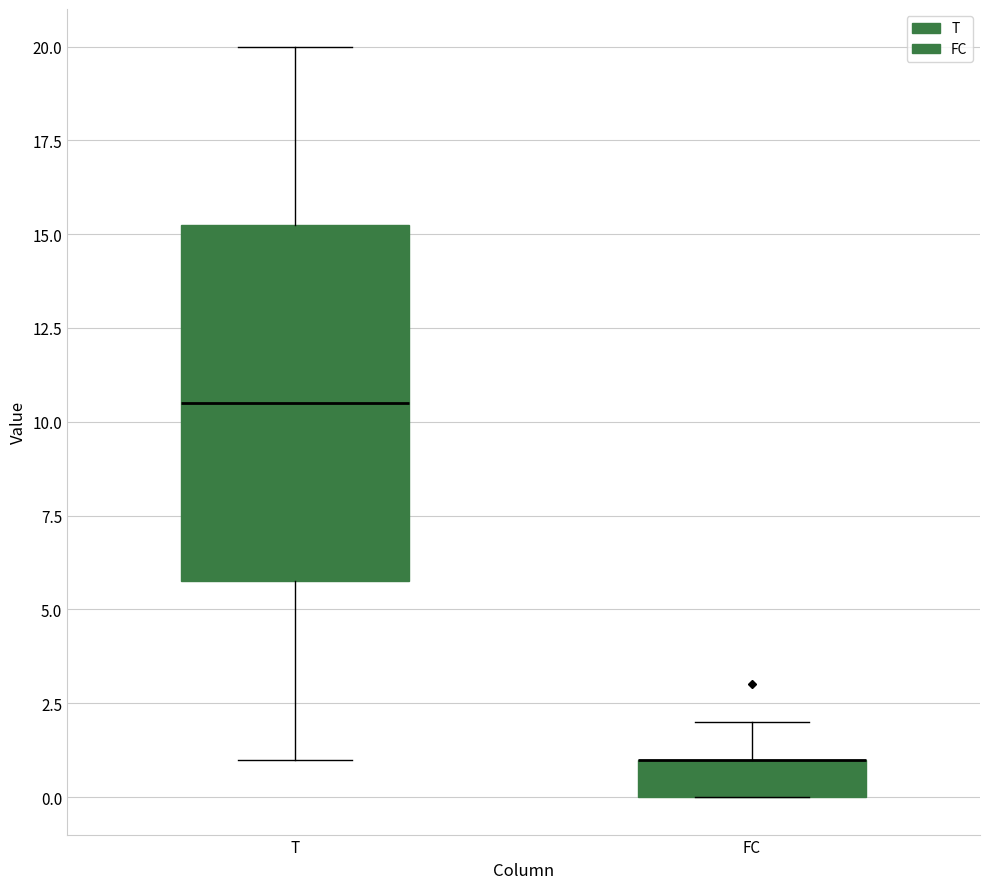

Comparing the boxes themselves (not the whiskers), which one is the tallest?

T